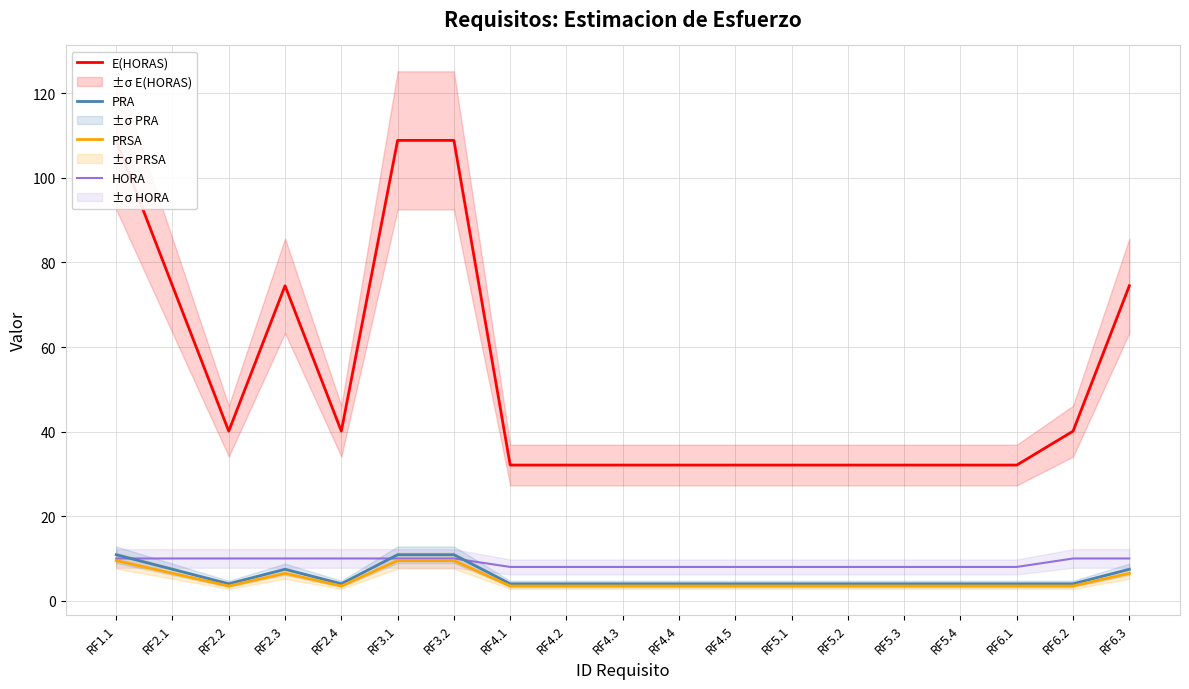

True or false: HORA has more than 2 interior local peaks.

False